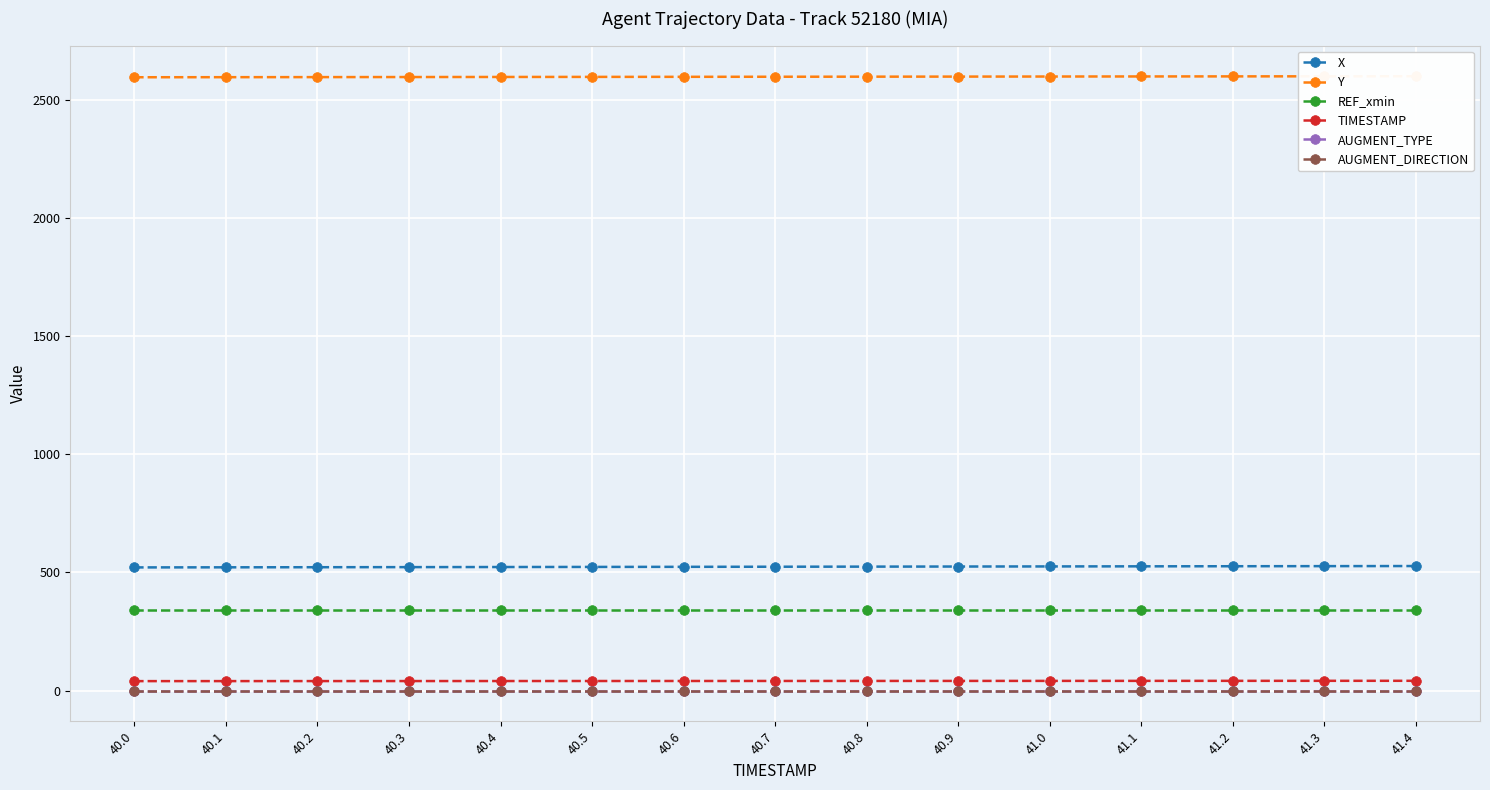

True or false: AUGMENT_DIRECTION and TIMESTAMP cross at least once.

False